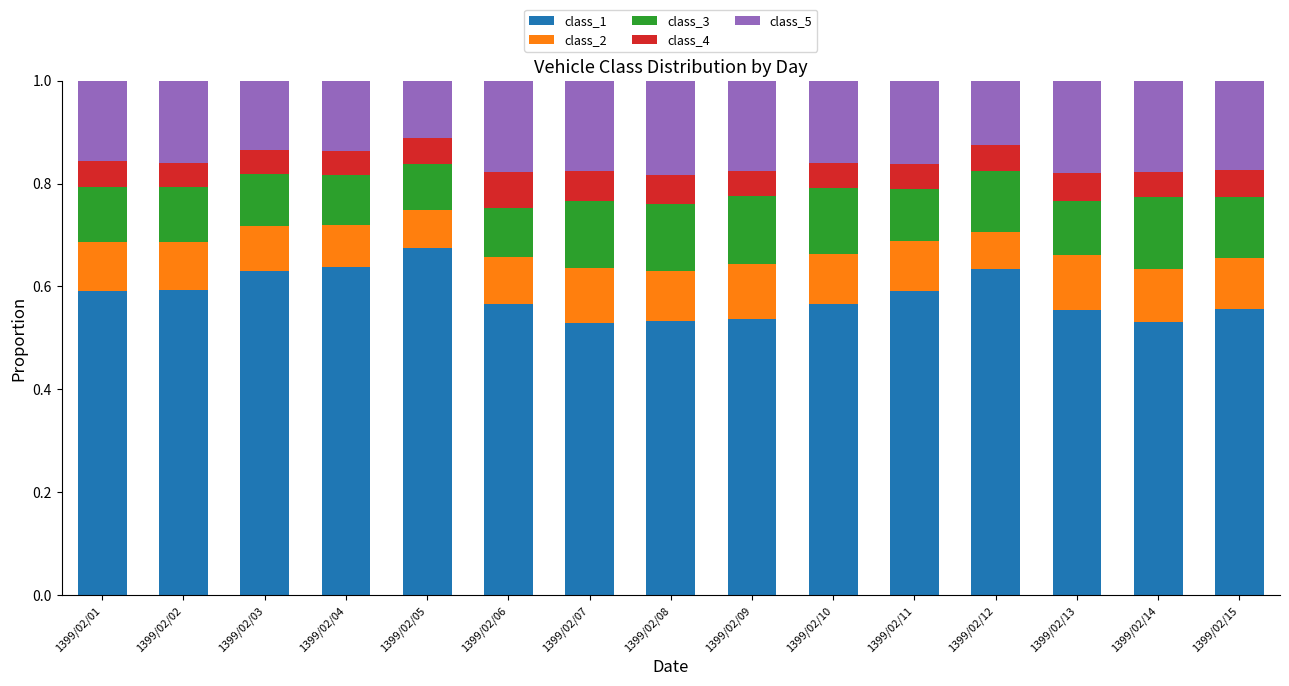

The value of class_1 at 1399/02/14 is 0.8. True or false?

False